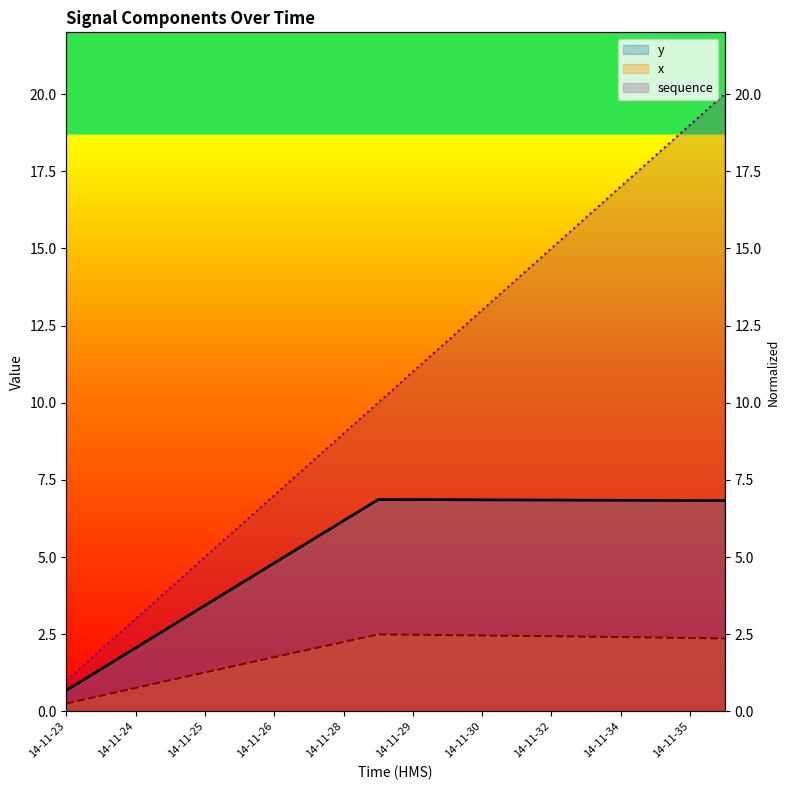

How many values in the x series exceed 2?

13